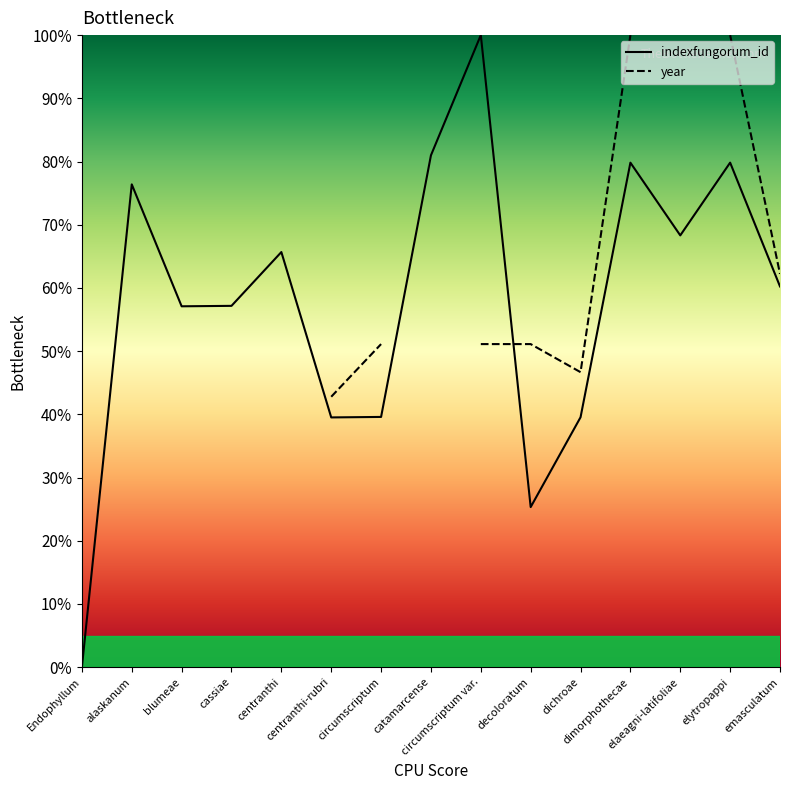

The chart shows a value of 48.2 at elytropappi. True or false?

False